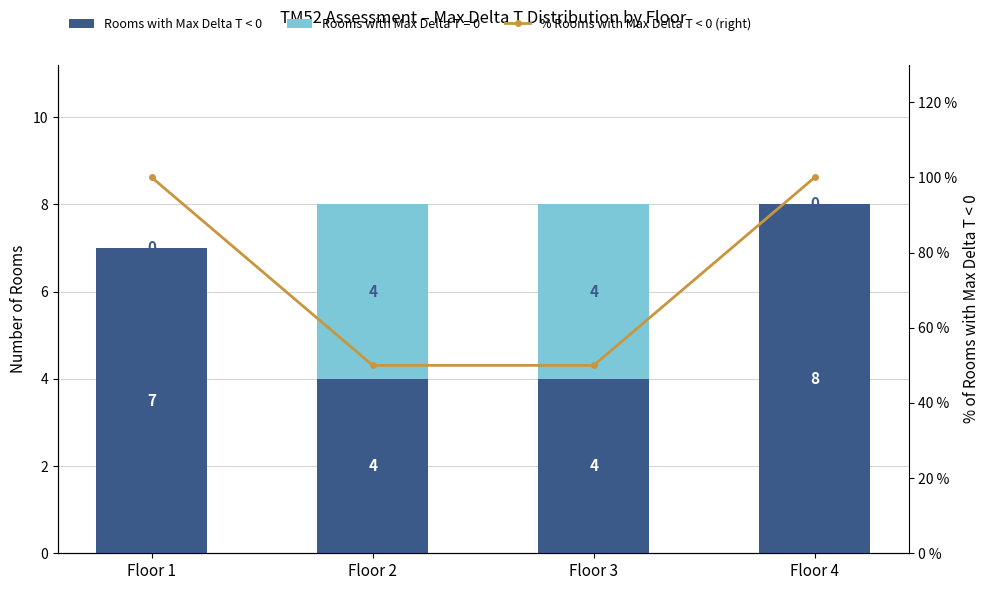

At how many categories does at least one series exceed 88?

2